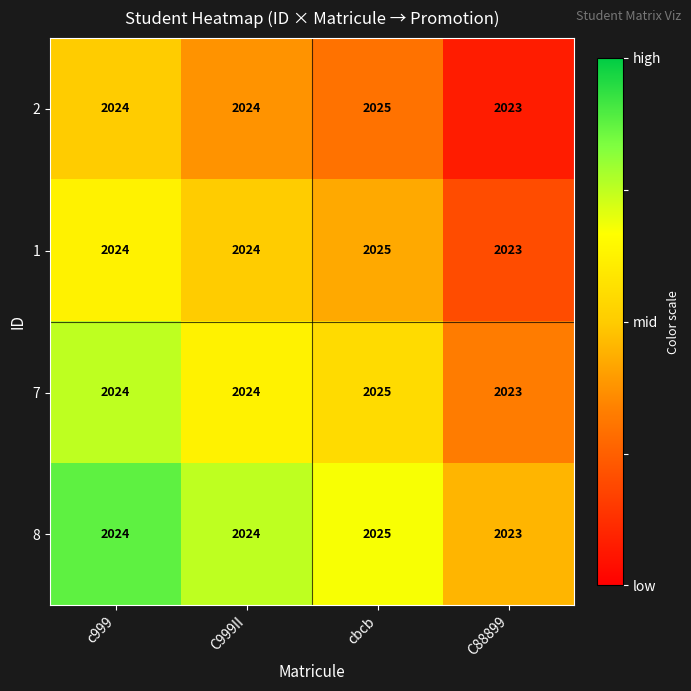

Reading left to right, list all the values displayed in this chart.

2: c999=2024	C999II=2024	cbcb=2025	C88899=2023
1: c999=2024	C999II=2024	cbcb=2025	C88899=2023
7: c999=2024	C999II=2024	cbcb=2025	C88899=2023
8: c999=2024	C999II=2024	cbcb=2025	C88899=2023